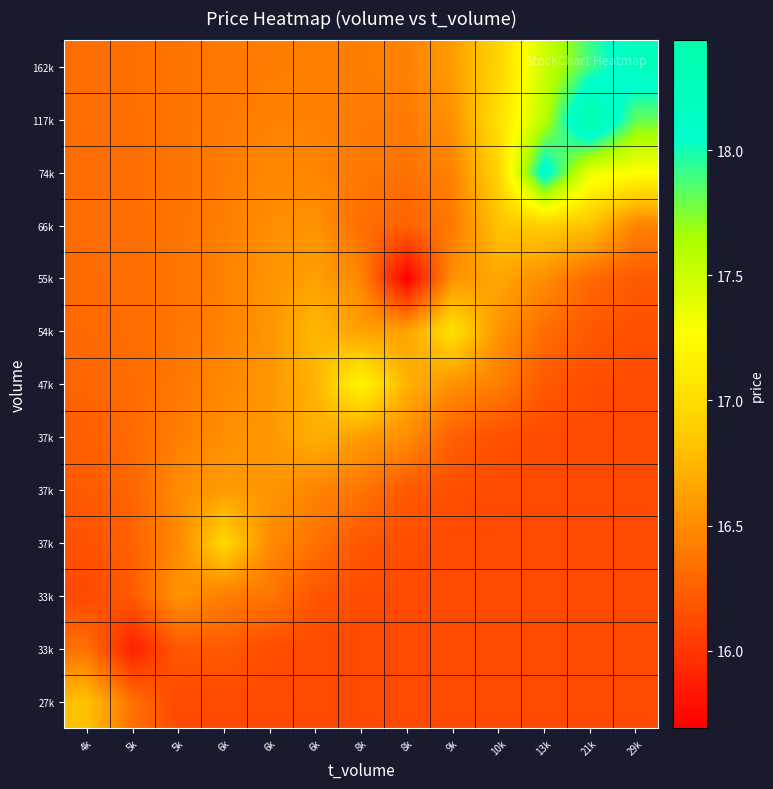

What is the difference between the highest and lowest values at 6k?

0.8